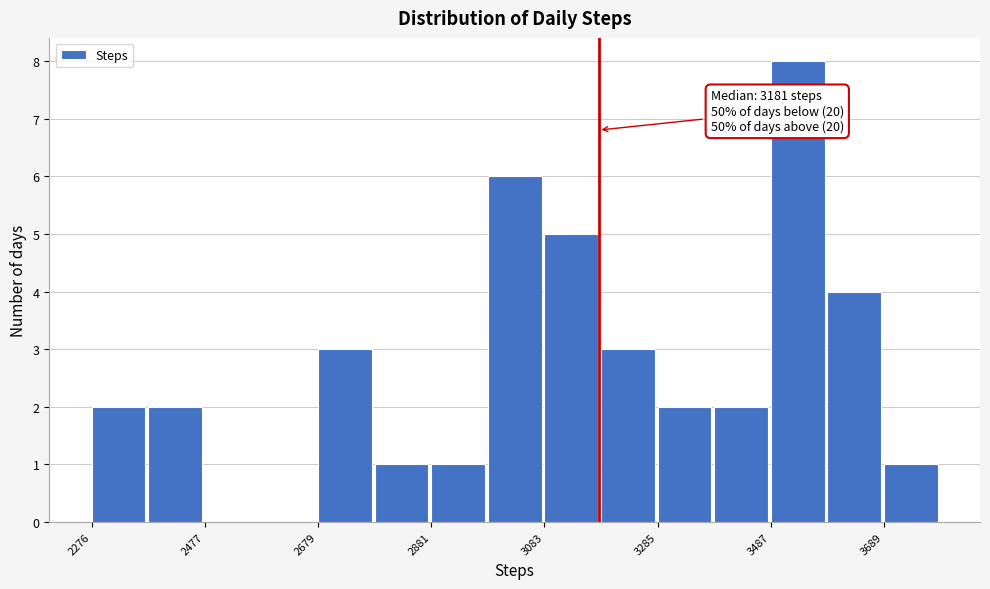

Around what value on the x-axis is the tallest bar? Give the approximate position of its centre, as read against the axis.

3550